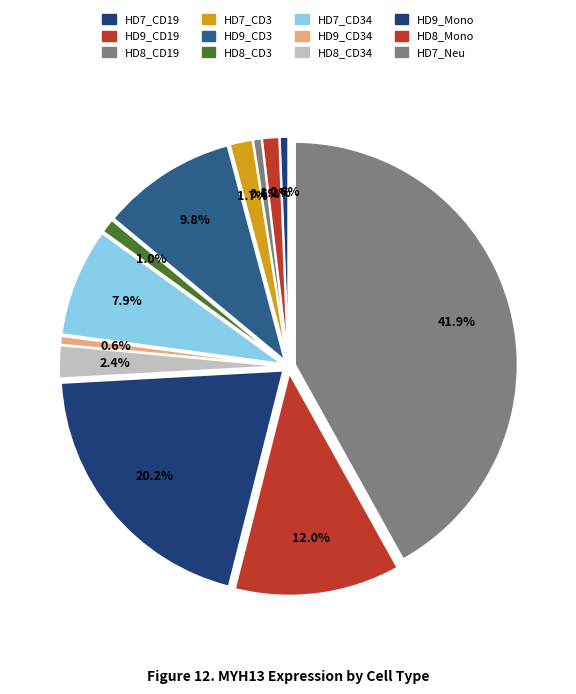

To the nearest percent, what percentage of the pie is HD9_CD34?

1%